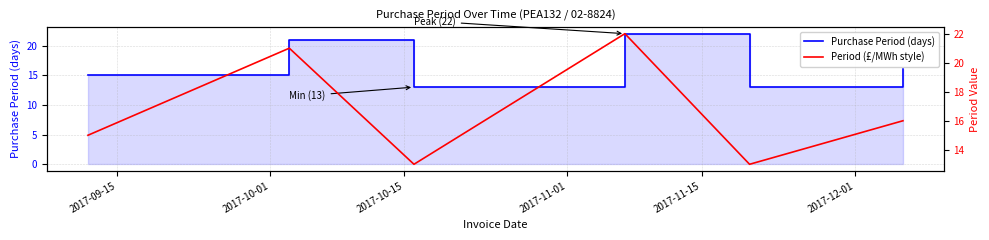

Where is the first local maximum for Period (£/MWh style)?

2017-10-01